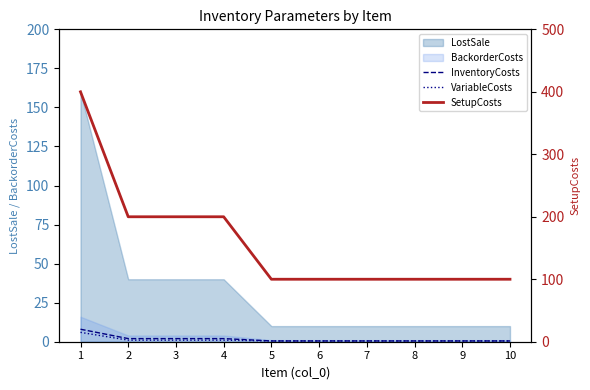

Which category has the lowest value in the InventoryCosts series?

5